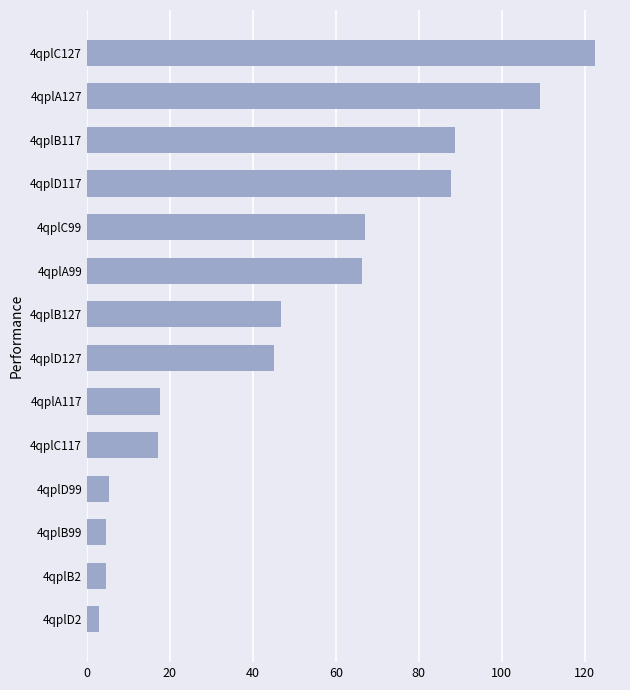

What is the difference between the maximum and minimum values?

119.4